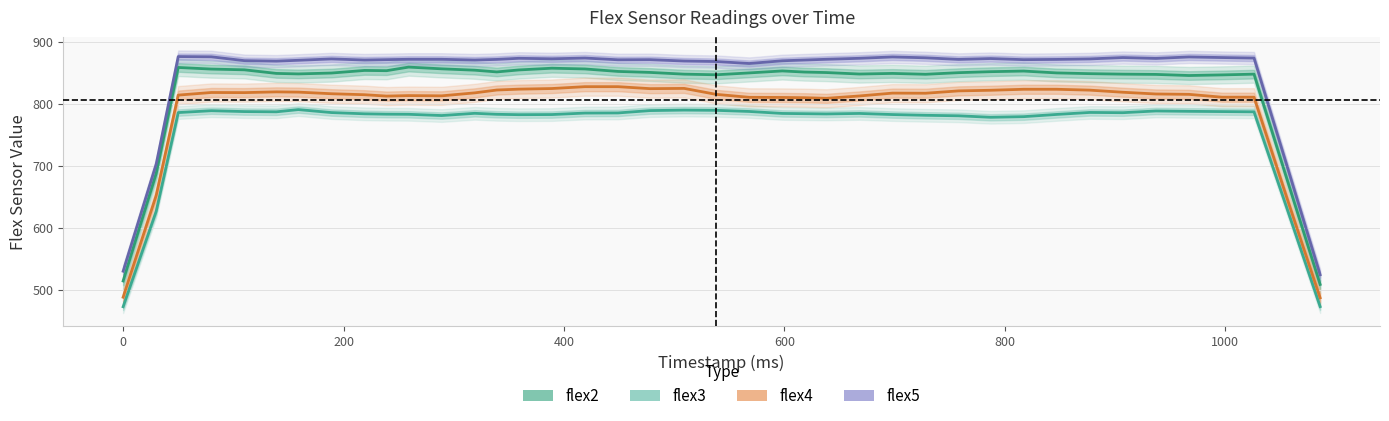

How many values in the flex3 series exceed 784?

21